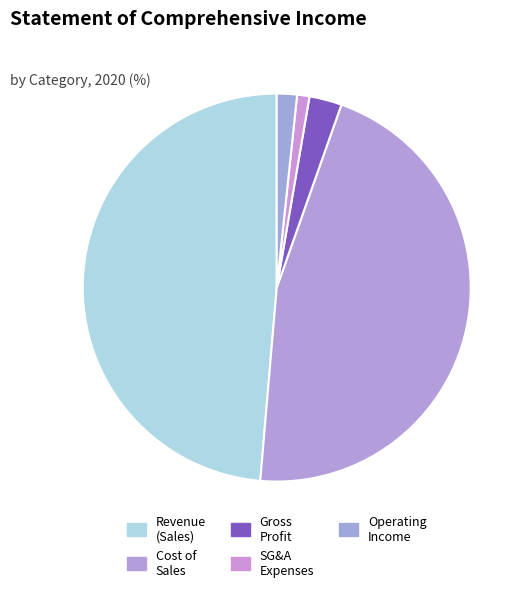

Rank the categories by value from highest to lowest.

Revenue(Sales), Cost of sales, Gross profit, Operating income(loss), Selling general administrative expenses